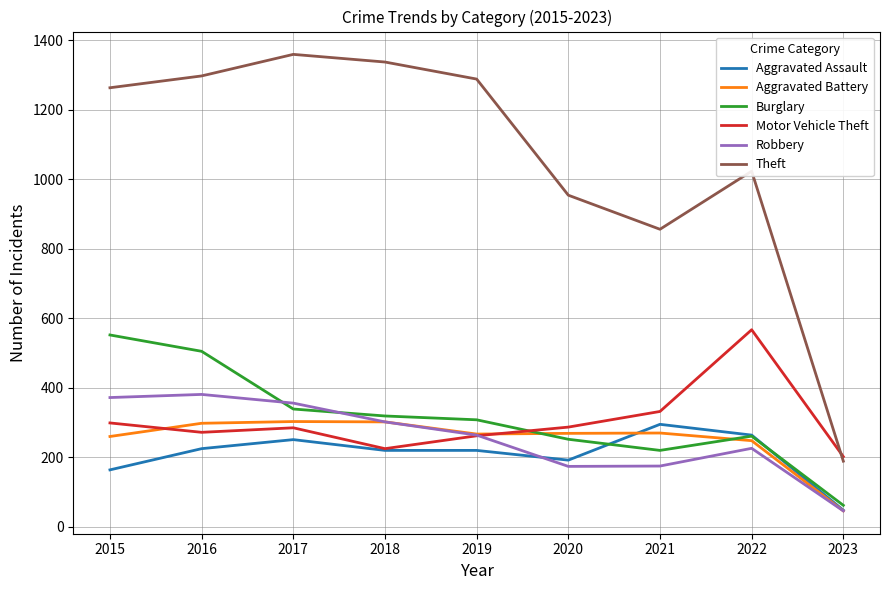

What is the difference between the highest and lowest values at 2021?

681